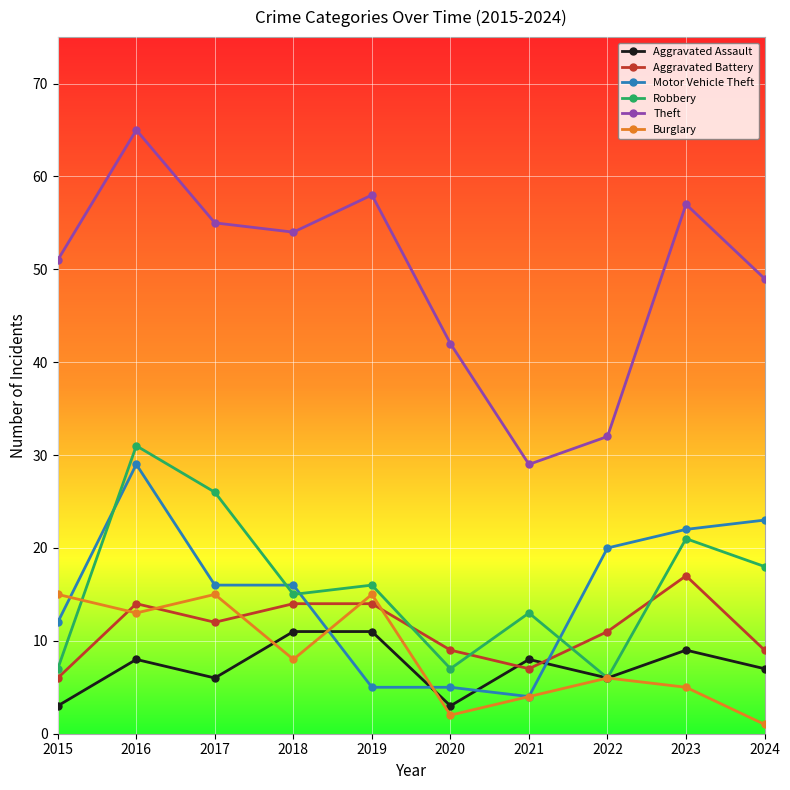

What is the smallest value displayed?

1